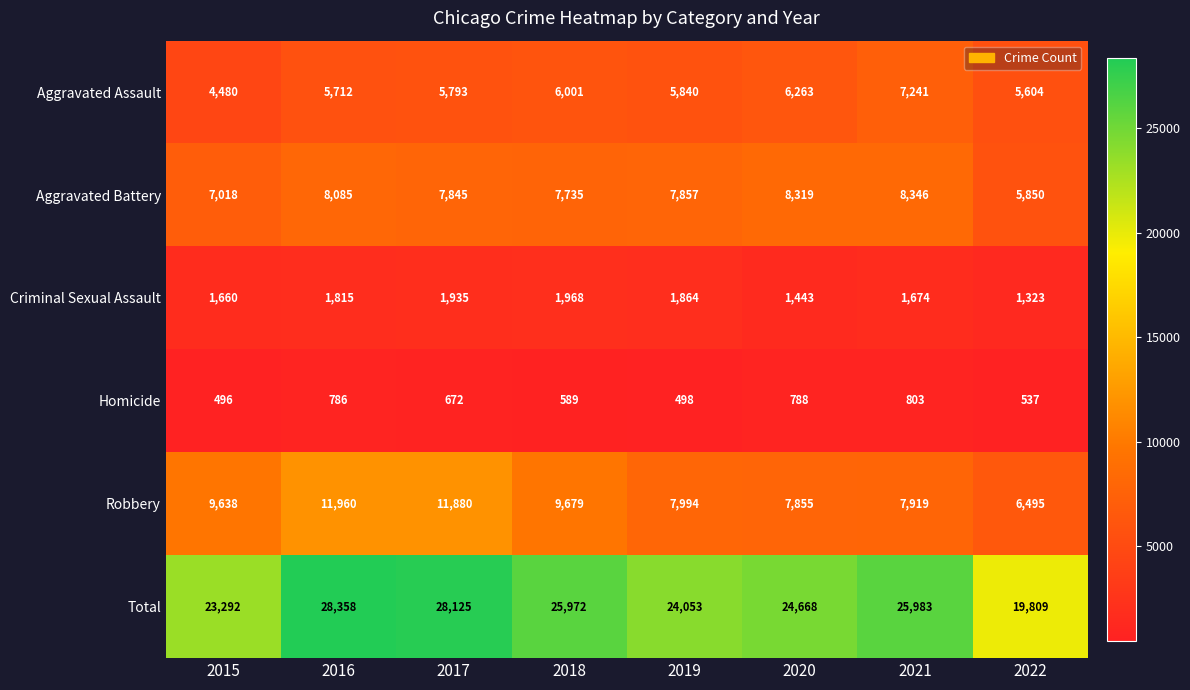

At which category does the chart reach its peak across all series?

2016